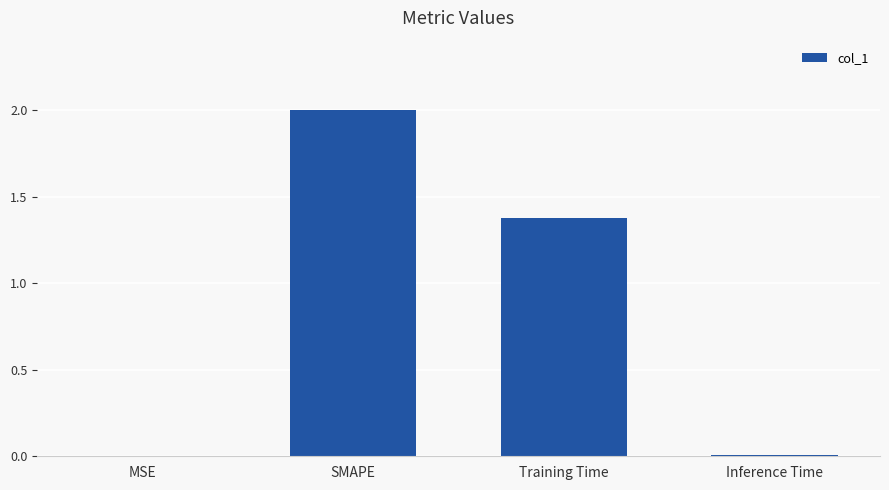

Which label corresponds to the largest value in the chart?

SMAPE